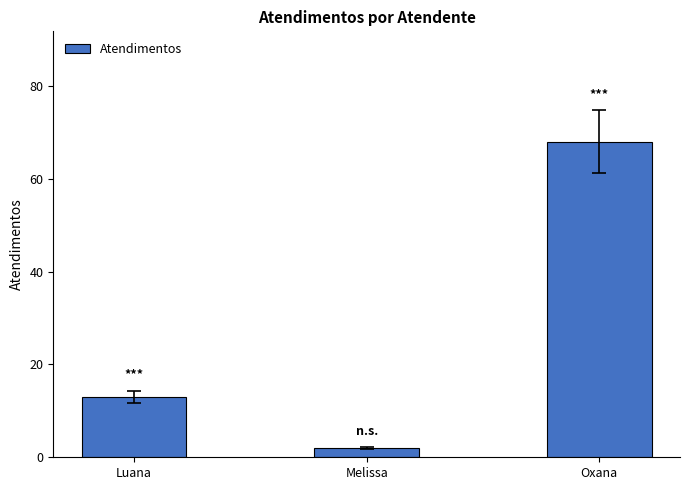

Is it true that the value at Oxana is 68?

True